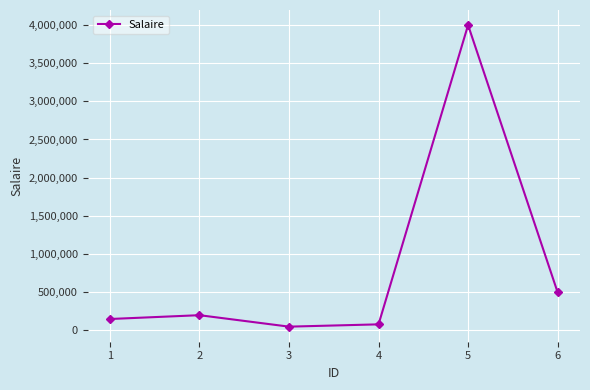

Between 4 and 6, which is larger?

6